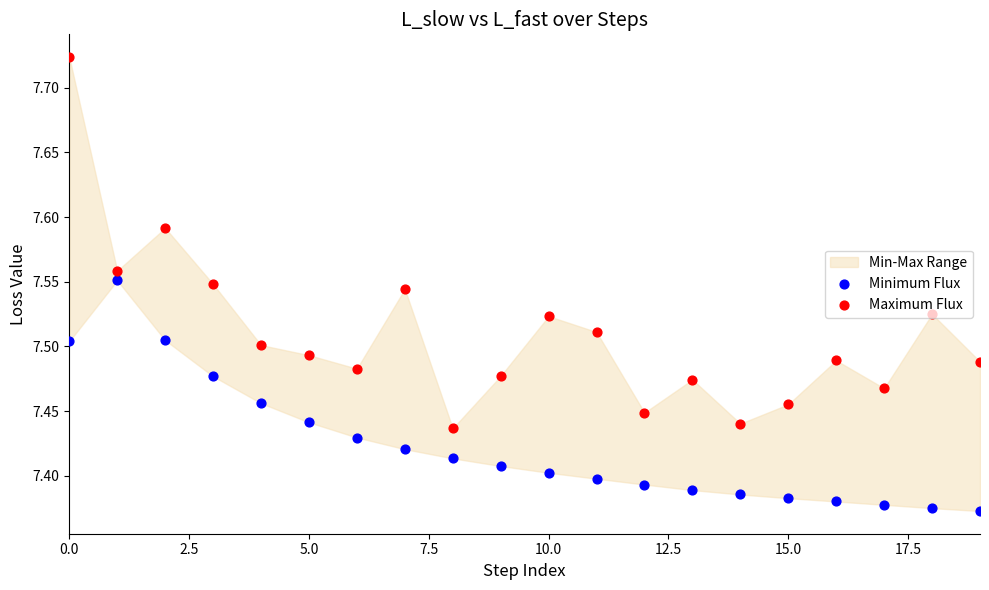

Which series reaches the minimum Y coordinate?

Minimum Flux